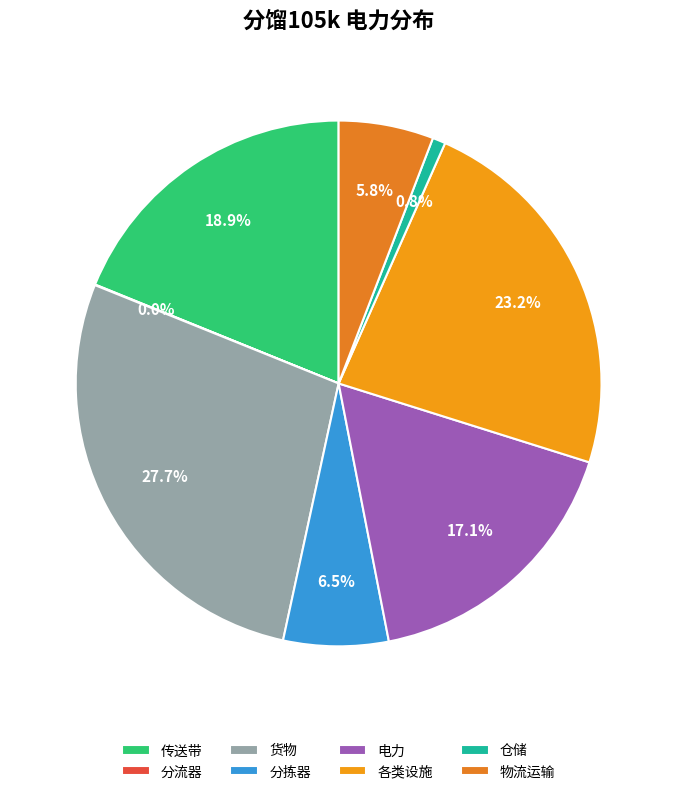

Does any single category account for the majority?

No